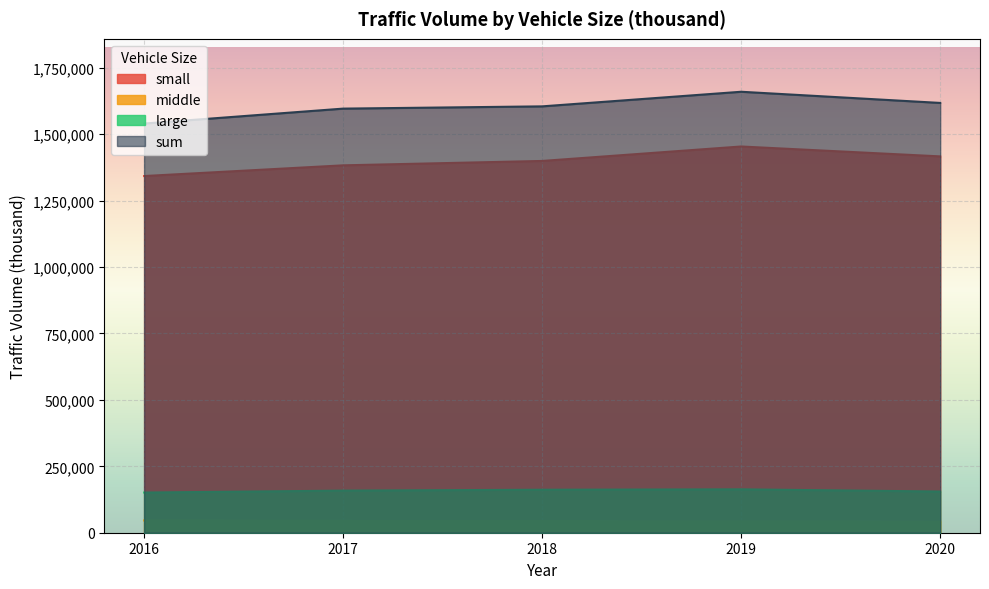

What are all the series names shown in the legend?

small, middle, large, sum